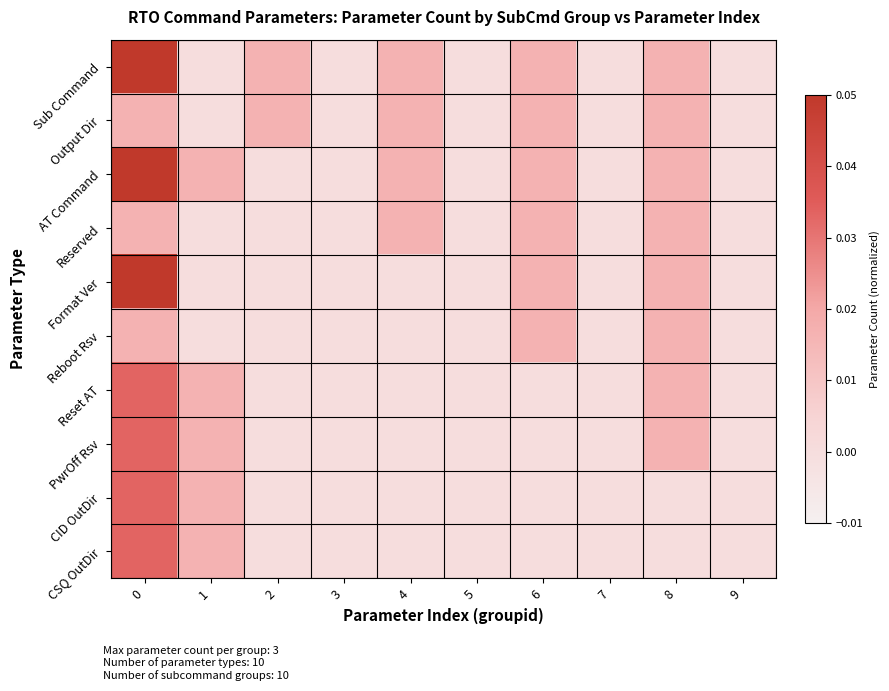

Which series changed the most between 4 and 5?

Sub Command